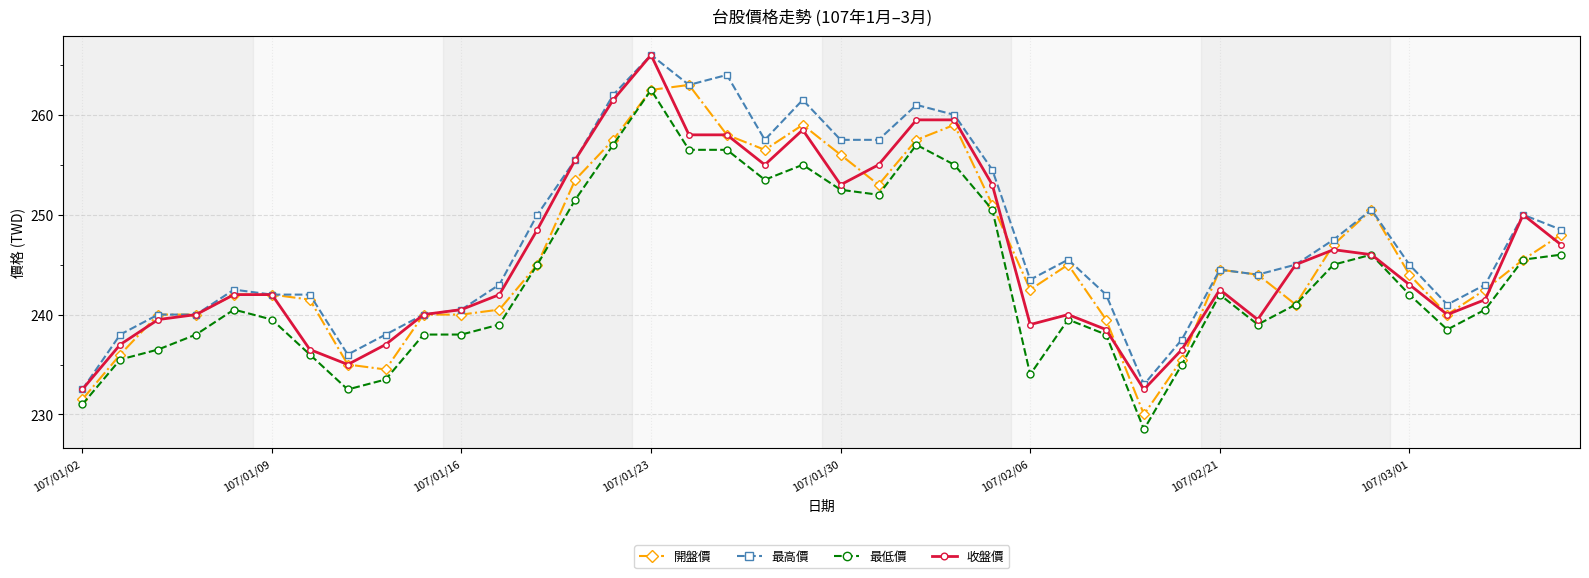

What is the value of the 最高價 point at the 8th from the left?

236.0